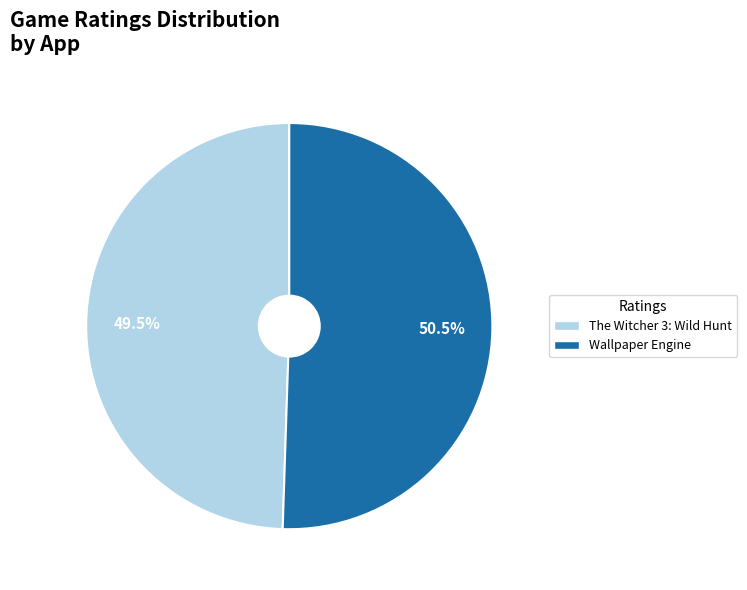

How many slices are in this pie chart?

2